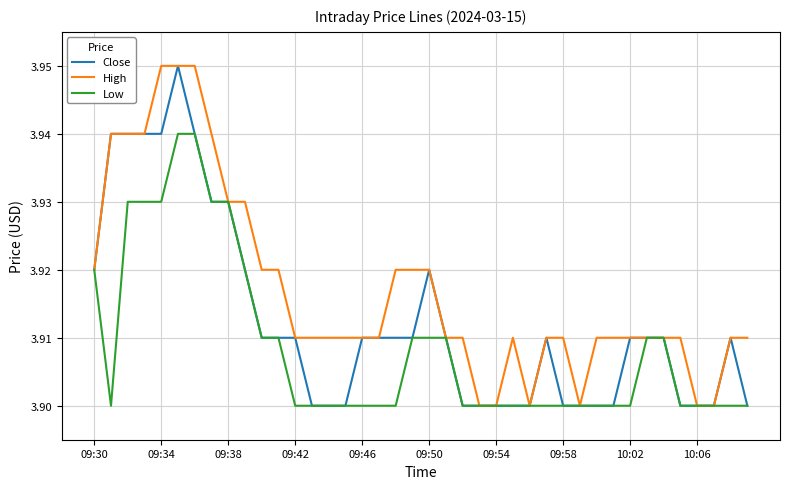

Is this an area chart (filled region under the line)?

No